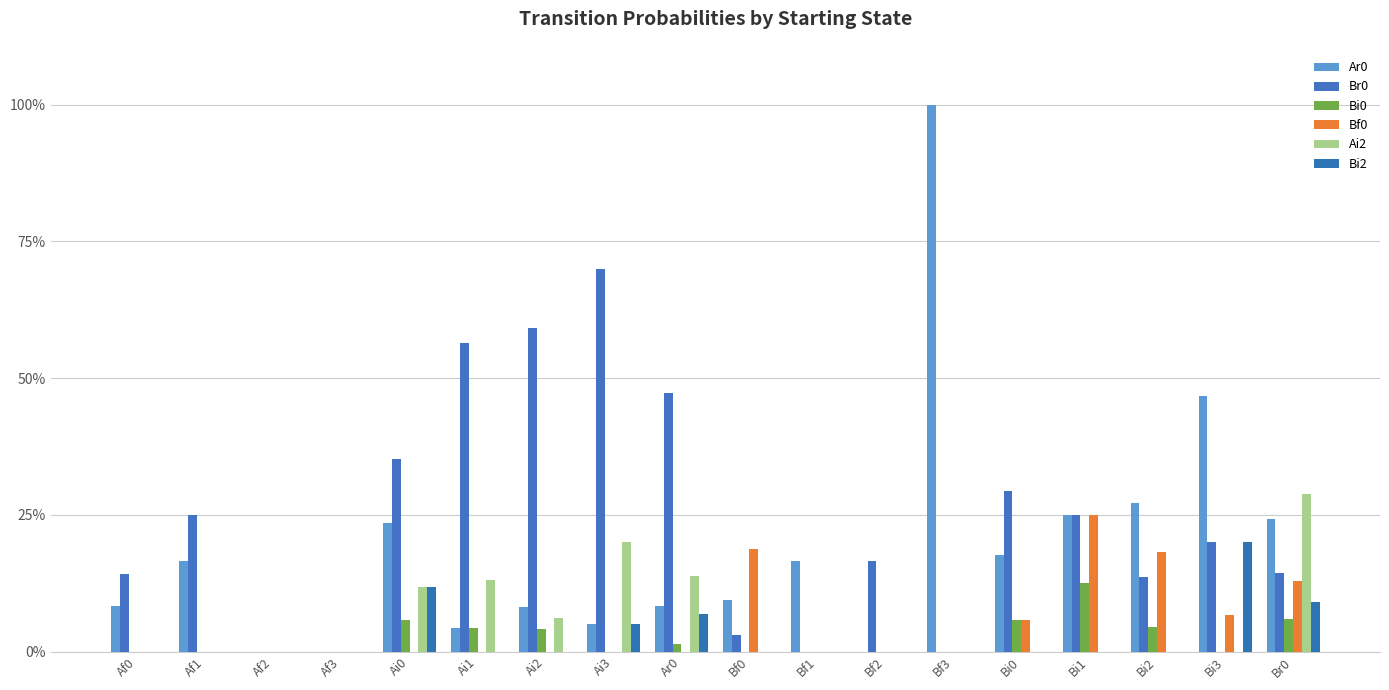

Reading left to right, extract all data points from this chart.

Ar0: Af0=0.1	Af1=0.2	Af2=0.0	Af3=0.0	Ai0=0.2	Ai1=0.0	Ai2=0.1	Ai3=0.1	Ar0=0.1	Bf0=0.1	Bf1=0.2	Bf2=0.0	Bf3=1.0	Bi0=0.2	Bi1=0.2	Bi2=0.3	Bi3=0.5	Br0=0.2
Br0: Af0=0.1	Af1=0.2	Af2=0.0	Af3=0.0	Ai0=0.4	Ai1=0.6	Ai2=0.6	Ai3=0.7	Ar0=0.5	Bf0=0.0	Bf1=0.0	Bf2=0.2	Bf3=0.0	Bi0=0.3	Bi1=0.2	Bi2=0.1	Bi3=0.2	Br0=0.1
Bi0: Af0=0.0	Af1=0.0	Af2=0.0	Af3=0.0	Ai0=0.1	Ai1=0.0	Ai2=0.0	Ai3=0.0	Ar0=0.0	Bf0=0.0	Bf1=0.0	Bf2=0.0	Bf3=0.0	Bi0=0.1	Bi1=0.1	Bi2=0.0	Bi3=0.0	Br0=0.1
Bf0: Af0=0.0	Af1=0.0	Af2=0.0	Af3=0.0	Ai0=0.0	Ai1=0.0	Ai2=0.0	Ai3=0.0	Ar0=0.0	Bf0=0.2	Bf1=0.0	Bf2=0.0	Bf3=0.0	Bi0=0.1	Bi1=0.2	Bi2=0.2	Bi3=0.1	Br0=0.1
Ai2: Af0=0.0	Af1=0.0	Af2=0.0	Af3=0.0	Ai0=0.1	Ai1=0.1	Ai2=0.1	Ai3=0.2	Ar0=0.1	Bf0=0.0	Bf1=0.0	Bf2=0.0	Bf3=0.0	Bi0=0.0	Bi1=0.0	Bi2=0.0	Bi3=0.0	Br0=0.3
Bi2: Af0=0.0	Af1=0.0	Af2=0.0	Af3=0.0	Ai0=0.1	Ai1=0.0	Ai2=0.0	Ai3=0.1	Ar0=0.1	Bf0=0.0	Bf1=0.0	Bf2=0.0	Bf3=0.0	Bi0=0.0	Bi1=0.0	Bi2=0.0	Bi3=0.2	Br0=0.1